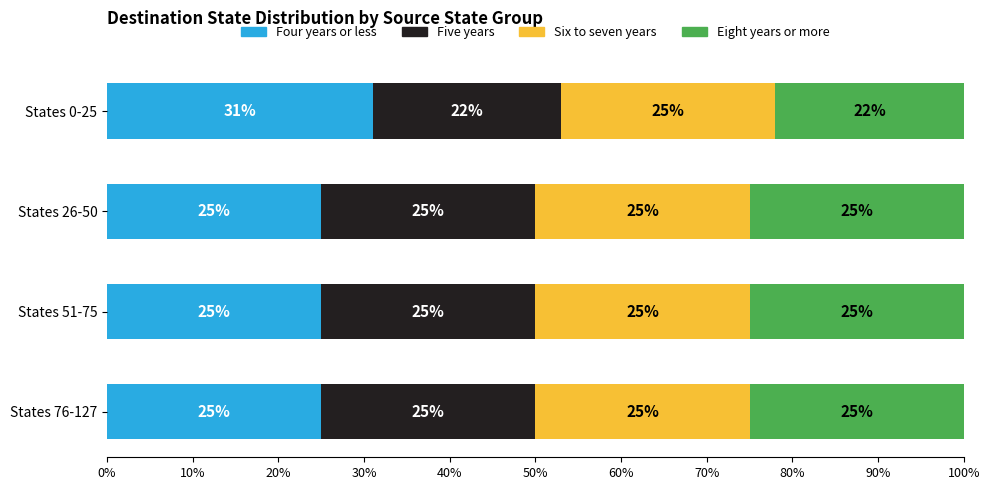

What is the total value across all series at States 76-127?

100